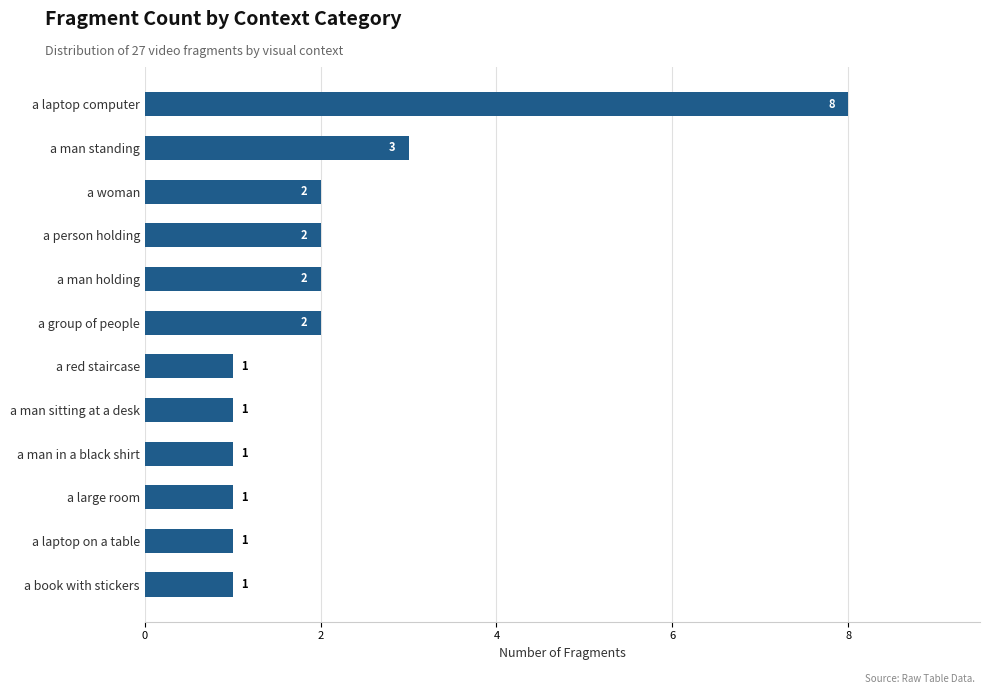

What is the sum of all values?

25